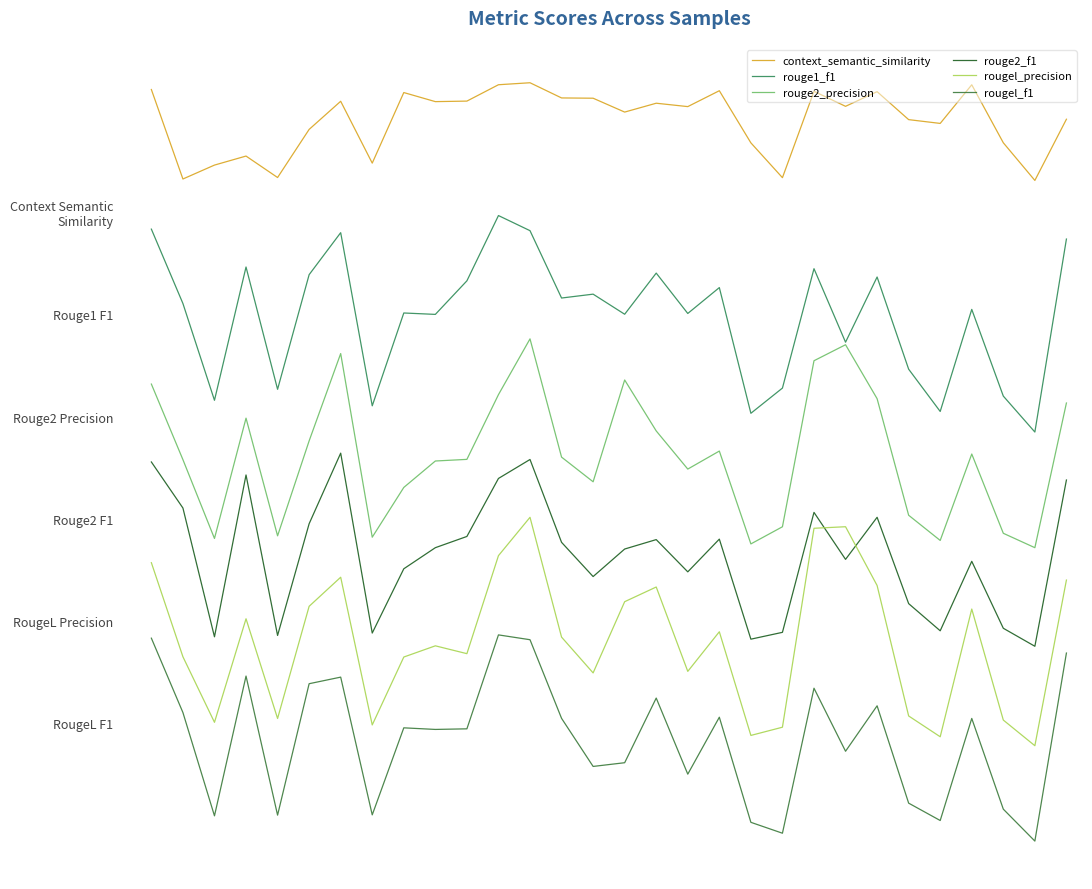

Is this an area chart (filled region under the line)?

No